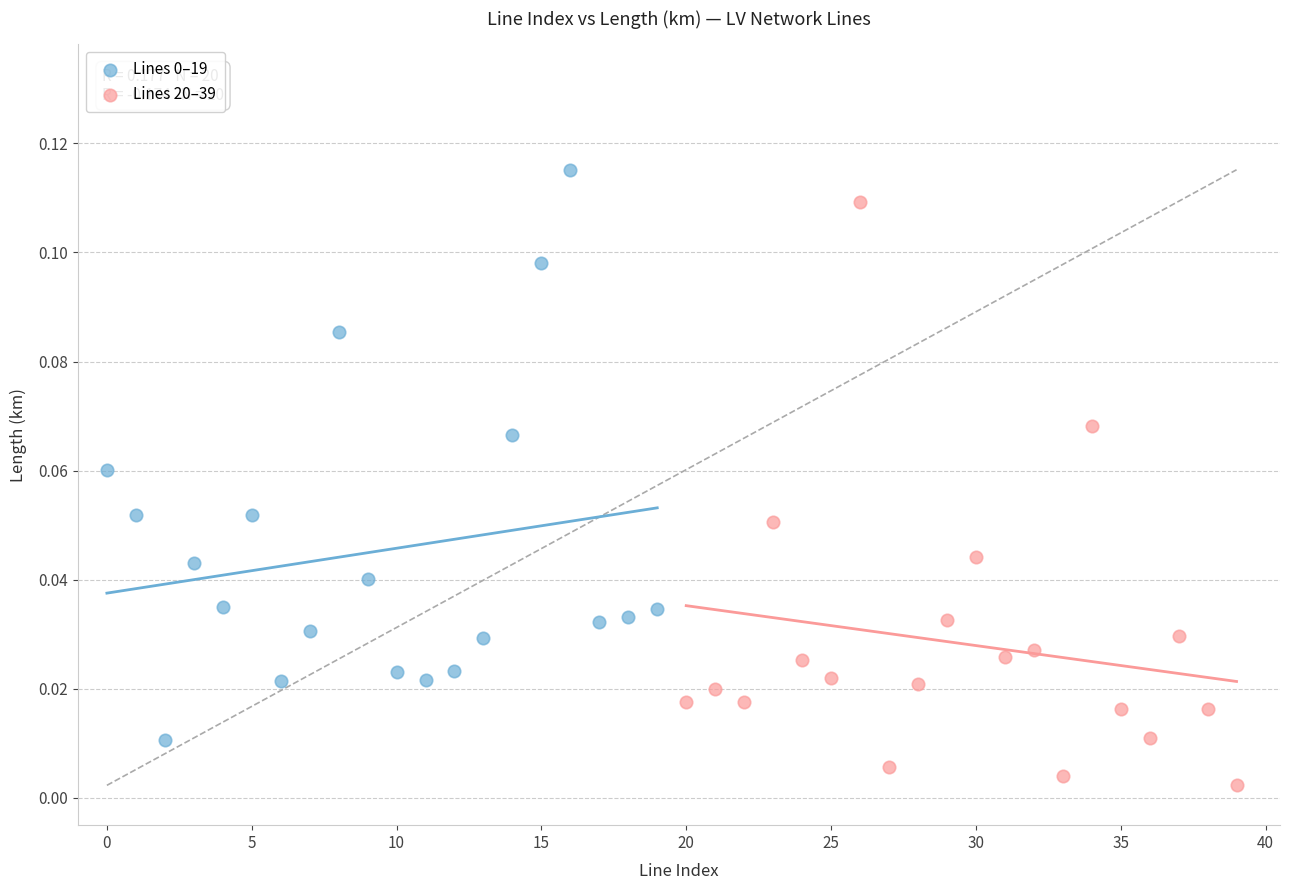

Which series contains the lowest Y value?

Lines 20–39